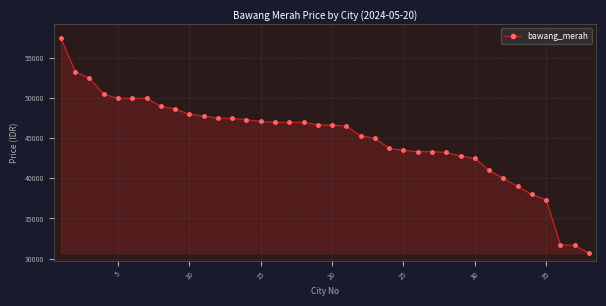

What is the value of the 3rd point from the left?

52500